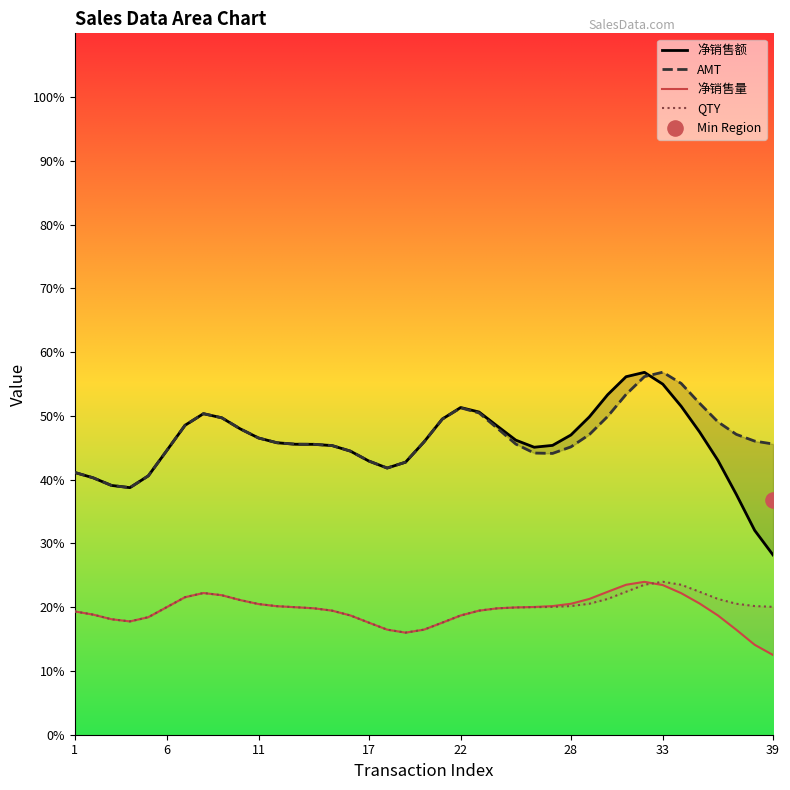

Which series has the largest total across all categories?

AMT